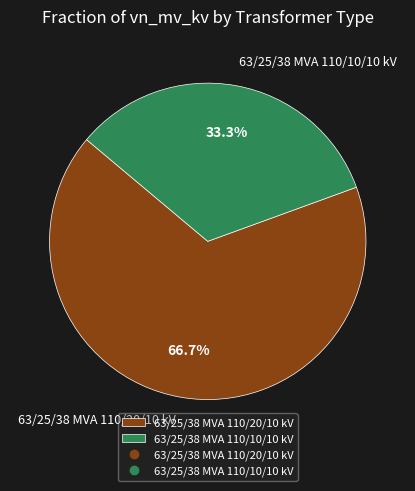

To the nearest percent, what is the difference between the largest and smallest slice percentages?

33%